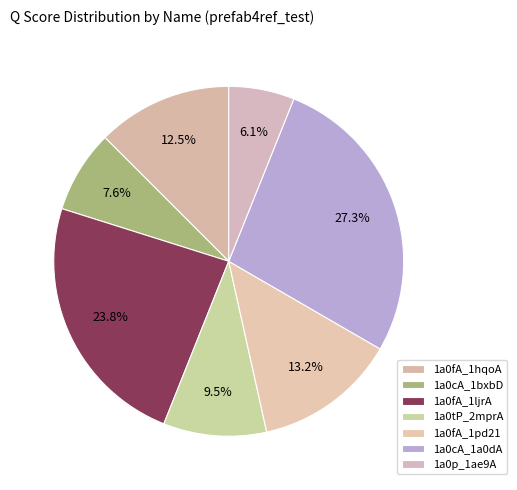

How many slices are in this pie chart?

7